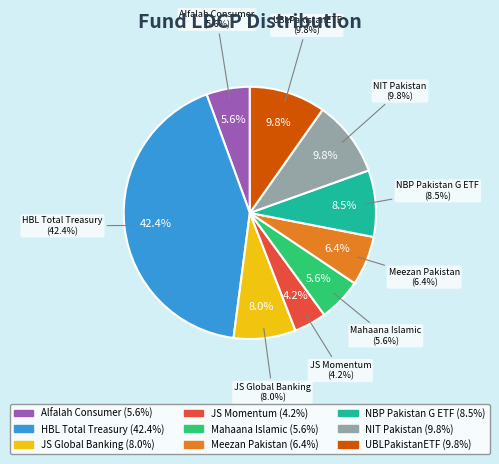

What is the ratio of the value at JS Momentum to the value at Meezan Pakistan?

0.7